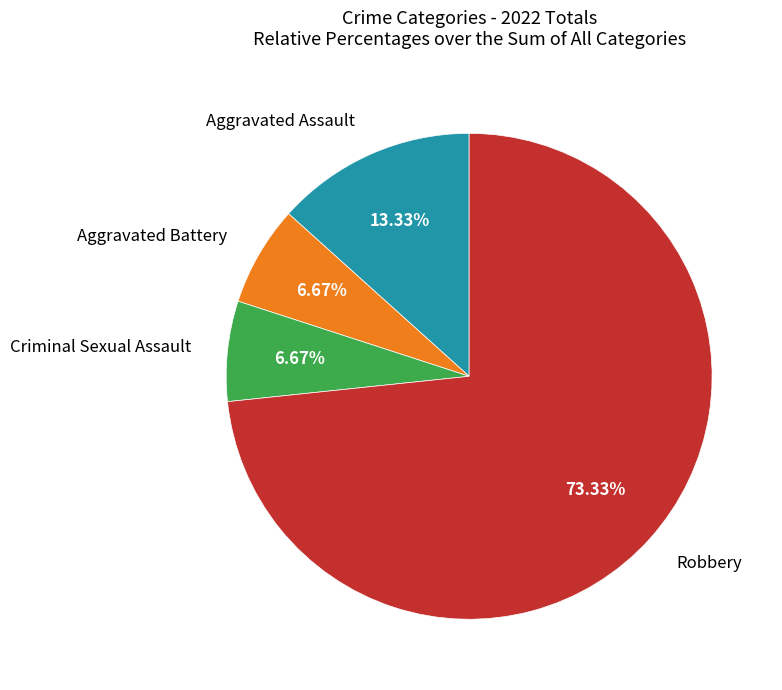

Is there any slice that represents more than half of the pie?

Yes